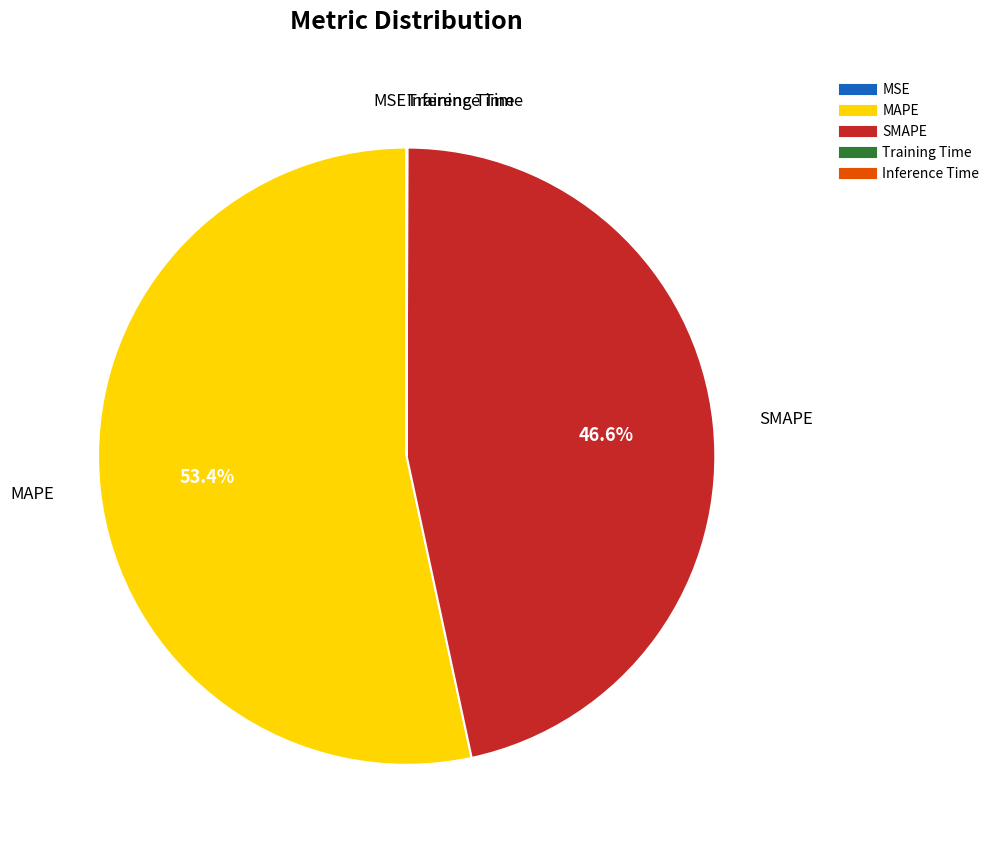

What is the majority slice?

MAPE